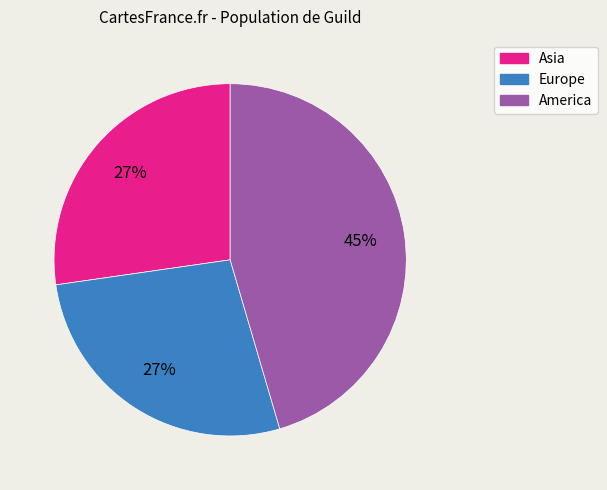

The America slice represents 45% of the pie. True or false?

True